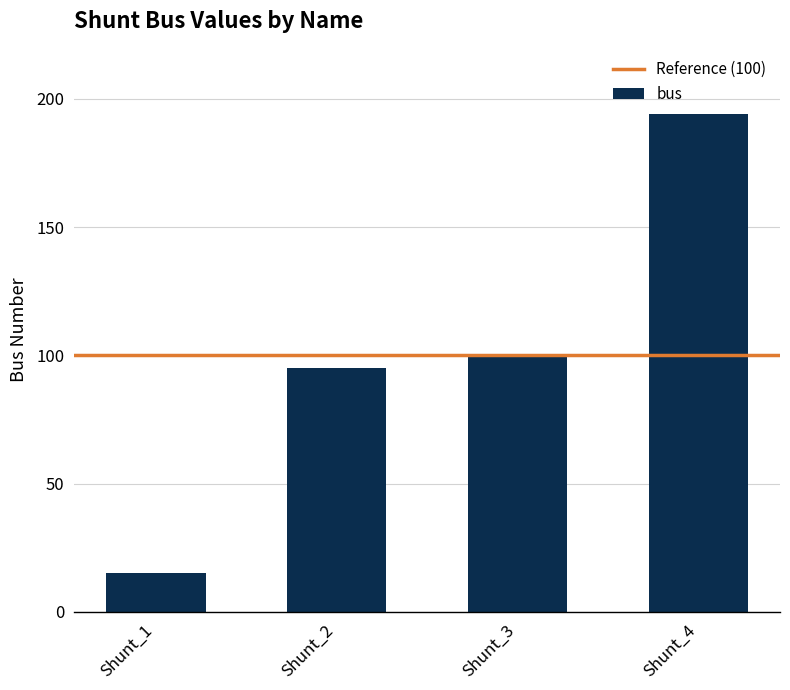

At which category does the chart reach its peak across all series?

Shunt_4